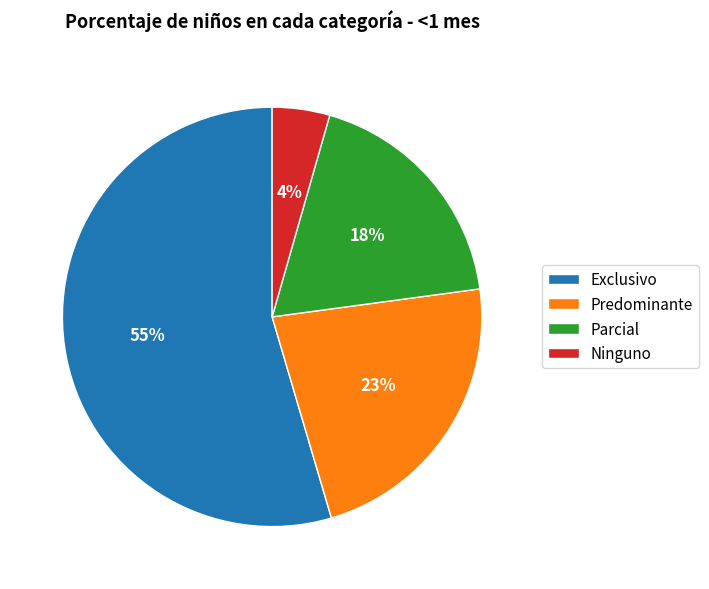

How many slices are in this pie chart?

4